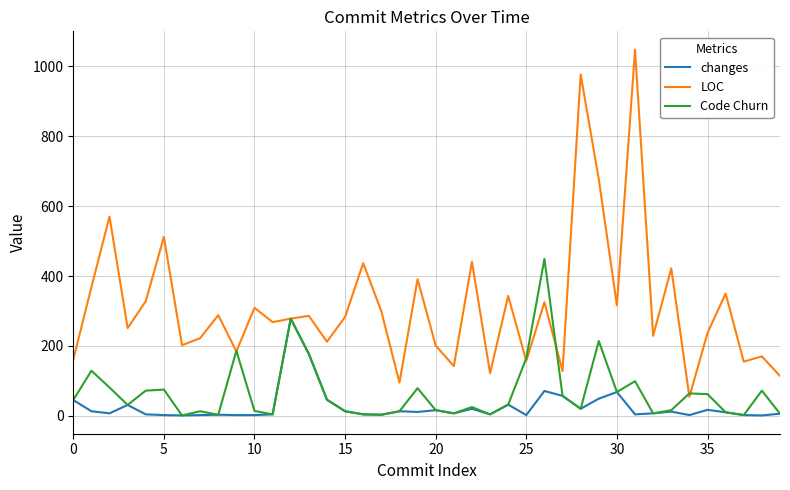

What is the greatest value displayed?

1048